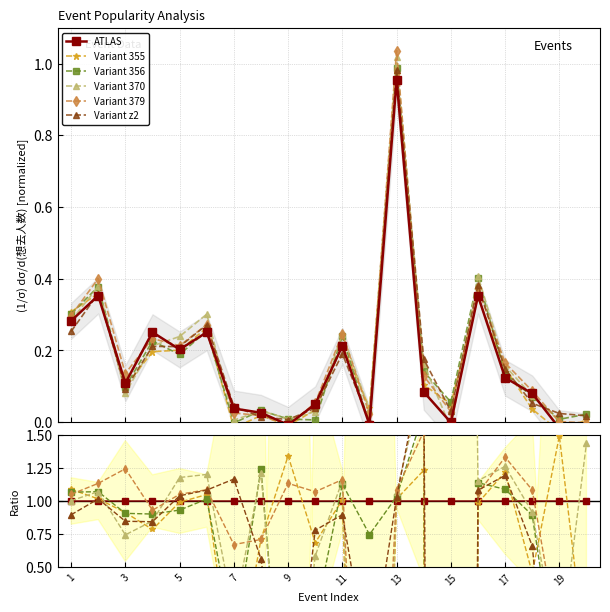

At how many categories does at least one series exceed -8?

20